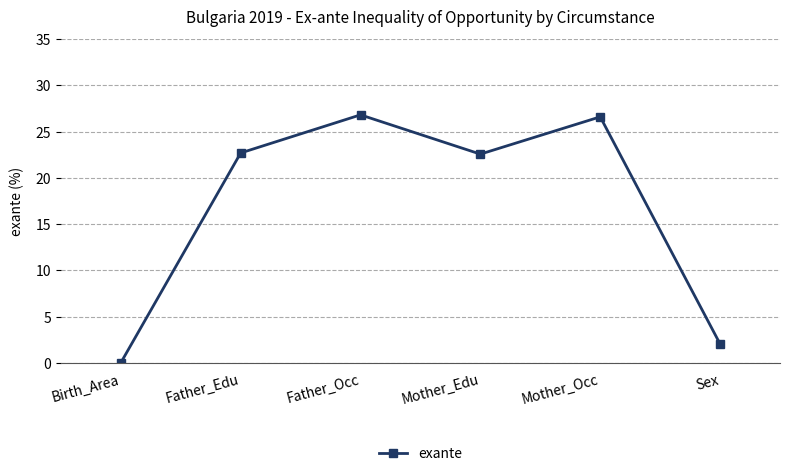

What position from the right is Birth_Area?

6